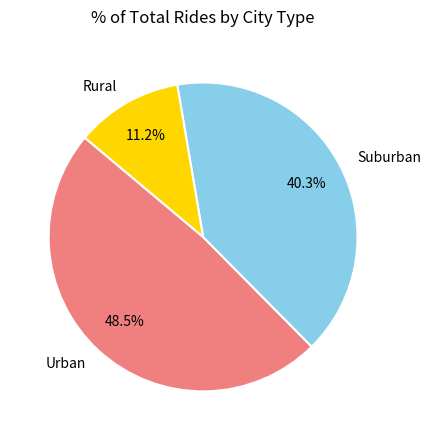

How many slices are in this pie chart?

3